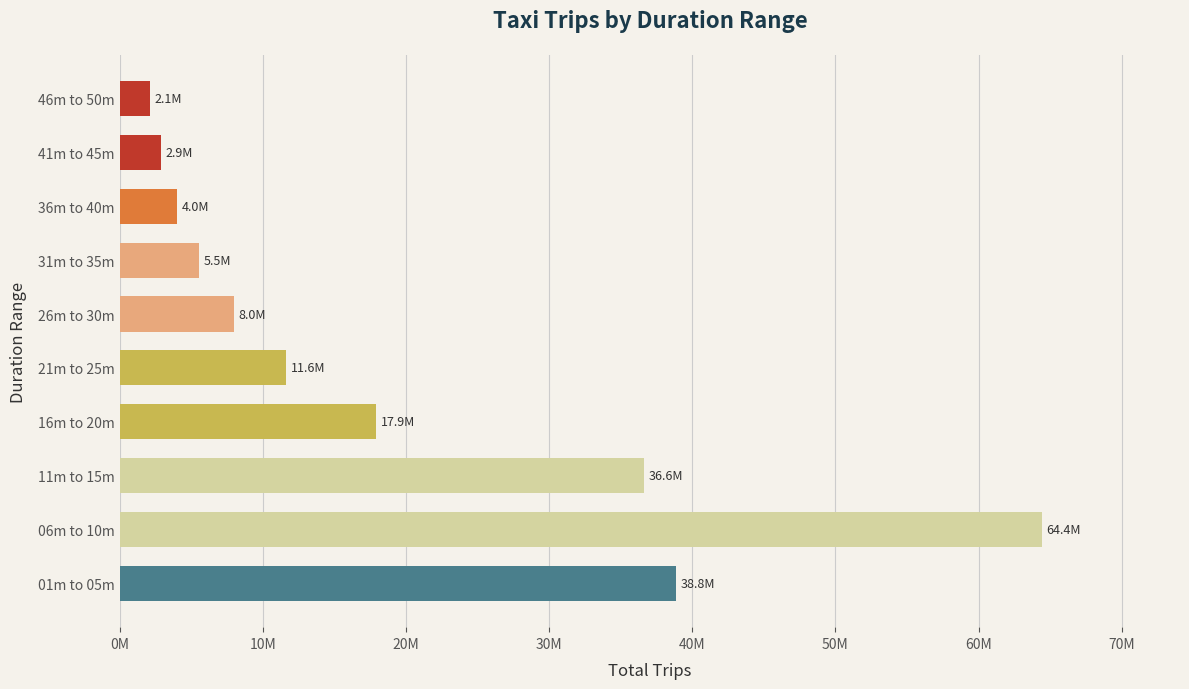

Are the bars horizontal?

Yes